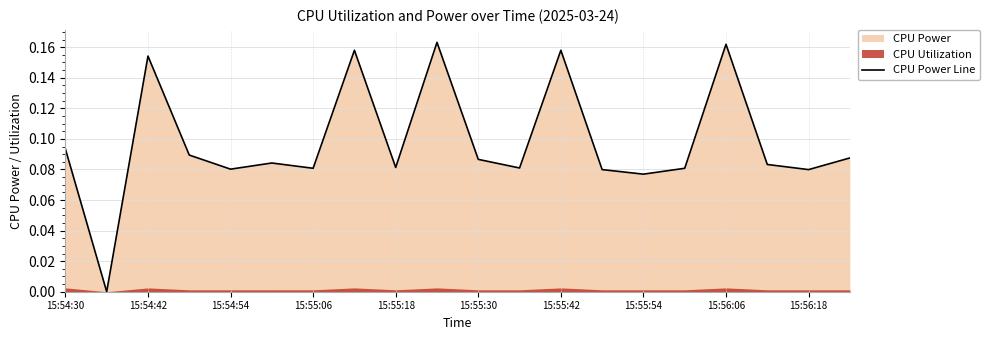

How many values exceed 0?

19